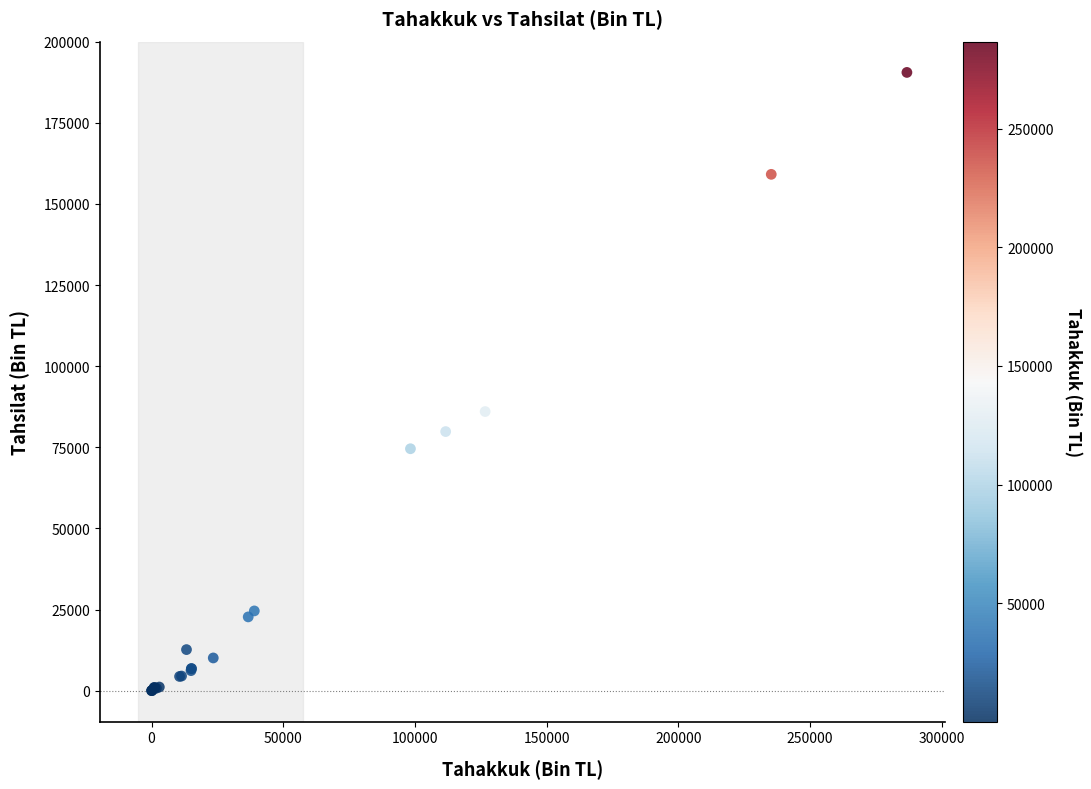

What Y value in the scatter plot is closest to 95273?

86017.4